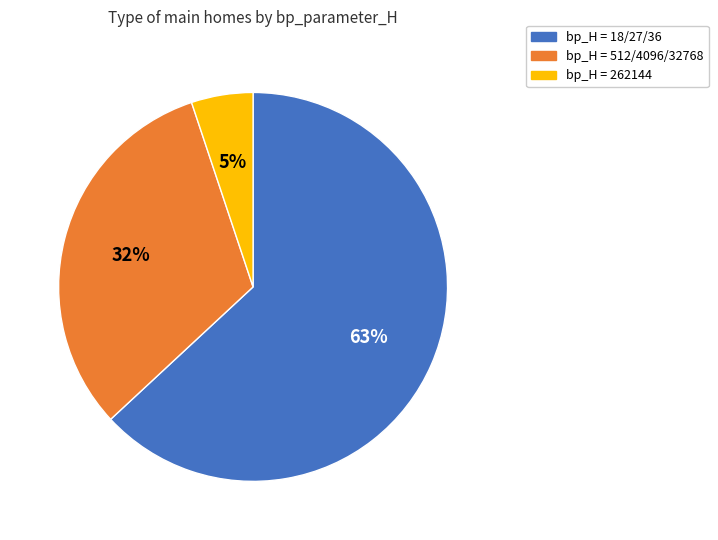

To the nearest percent, what is the average slice percentage?

33%